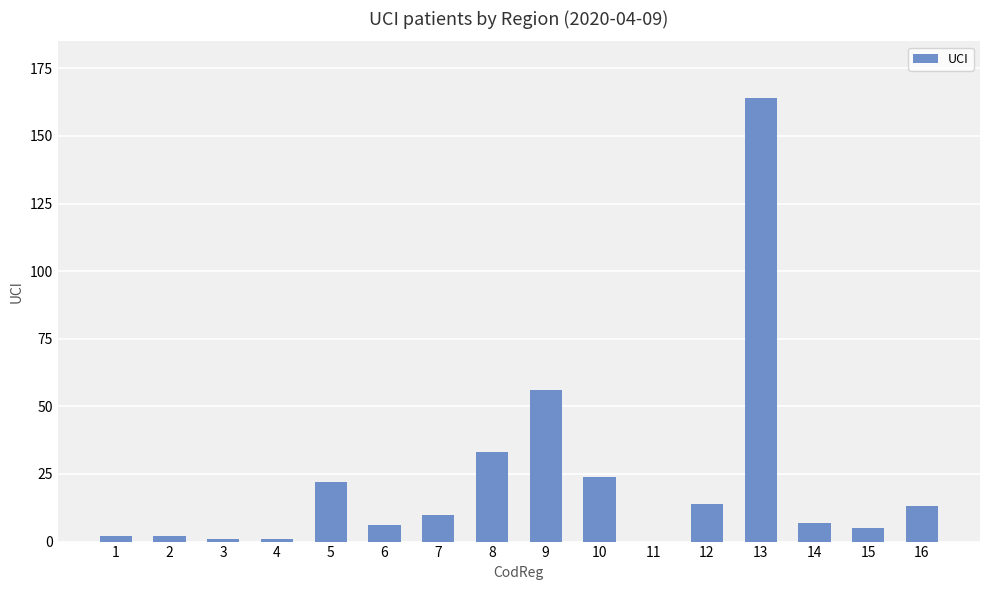

What is the greatest value displayed?

164